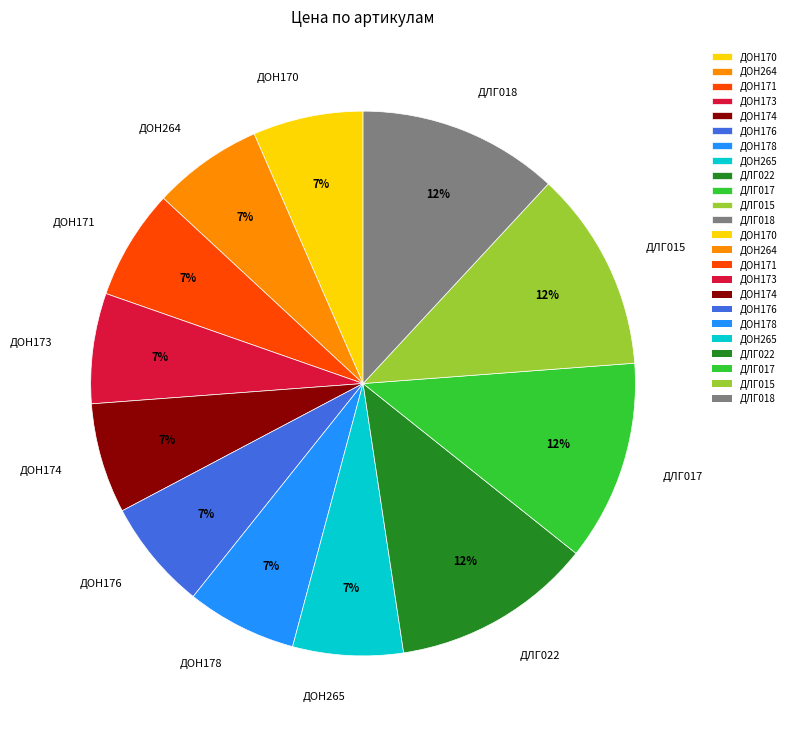

How many segments does this pie chart have?

12